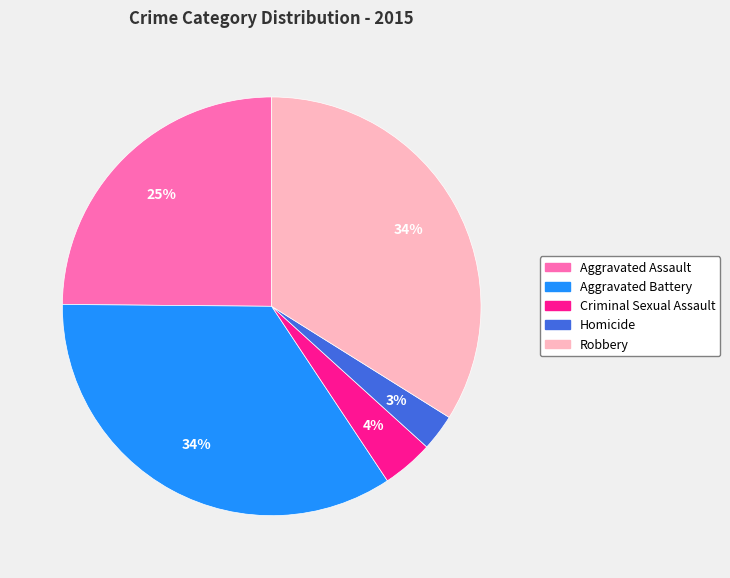

Does Aggravated Battery account for over 50% of the chart?

No